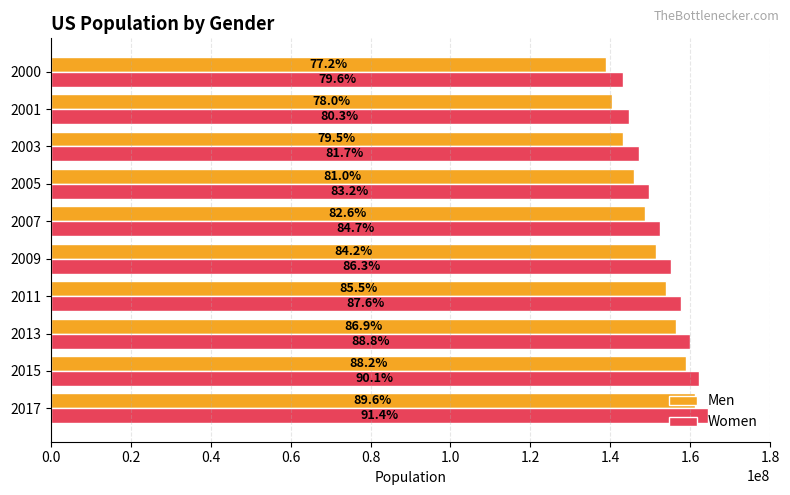

Which series has the largest range (max minus min)?

Men